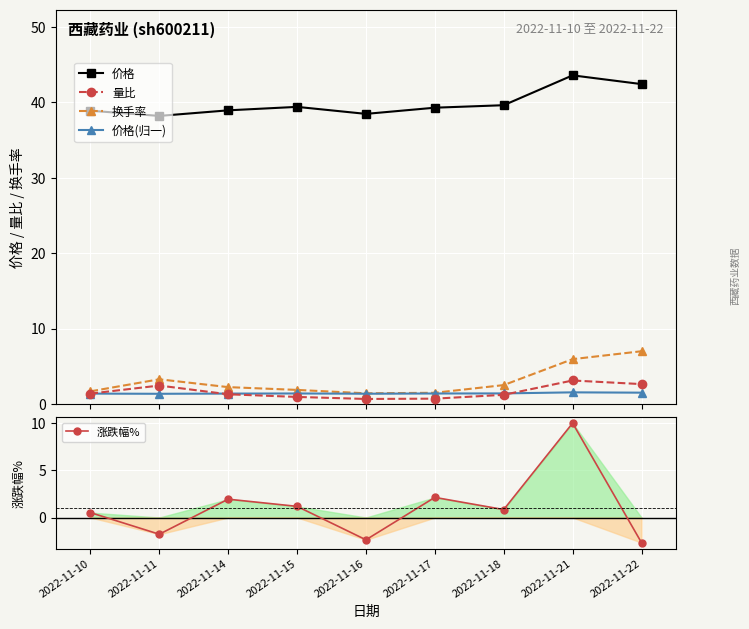

Reading left to right, extract all data points from this chart.

价格: 38.9	38.2	39.0	39.4	38.5	39.3	39.6	43.6	42.4
量比: 1.4	2.5	1.3	0.9	0.7	0.7	1.2	3.1	2.6
换手率: 1.7	3.3	2.2	1.9	1.4	1.5	2.5	6.0	7.0
价格(归一): 1.4	1.4	1.4	1.4	1.4	1.4	1.4	1.5	1.5
涨跌幅%: 0.5	-1.8	1.9	1.2	-2.4	2.1	0.8	10.0	-2.7